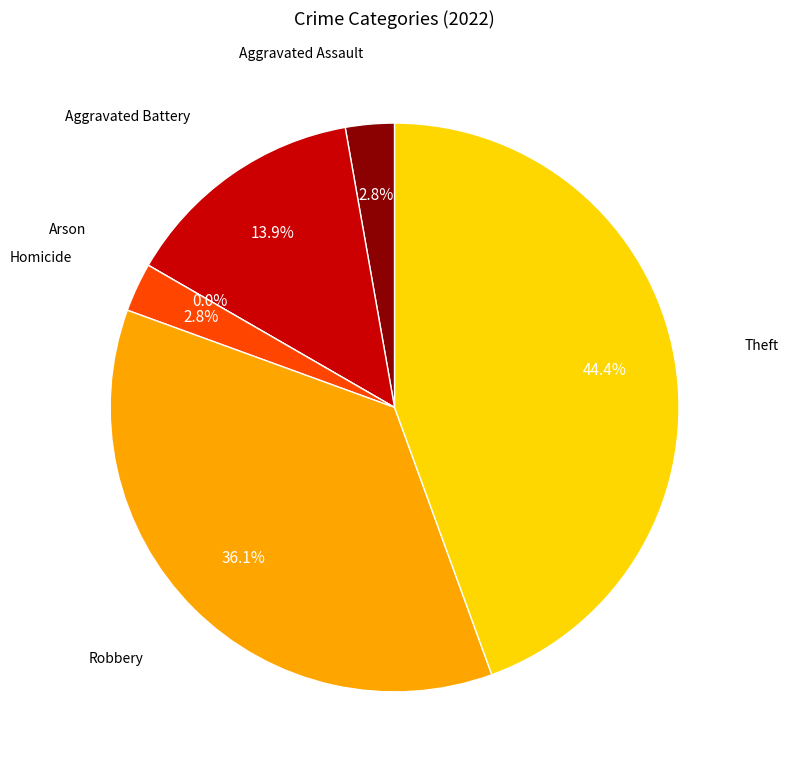

Which has a higher value, Robbery or Aggravated Battery?

Robbery